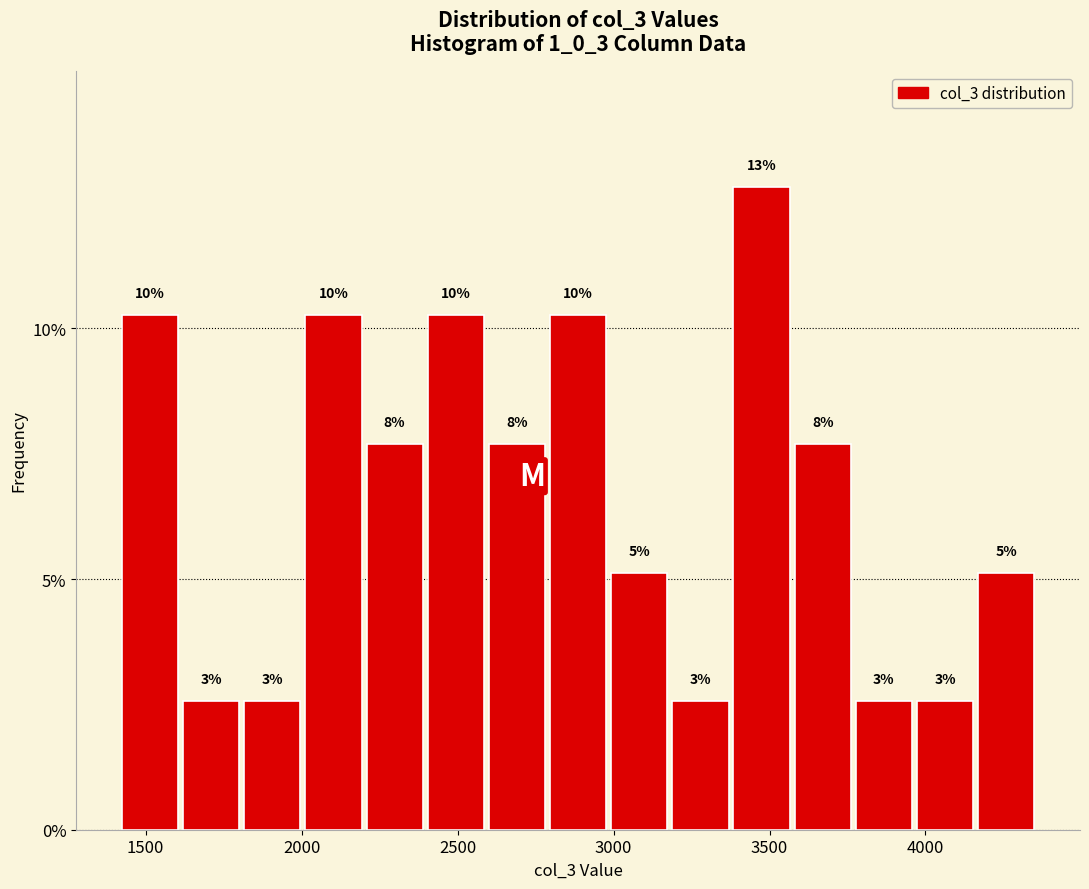

Around what value on the x-axis is the tallest bar? Give the approximate position of its centre, as read against the axis.

3450